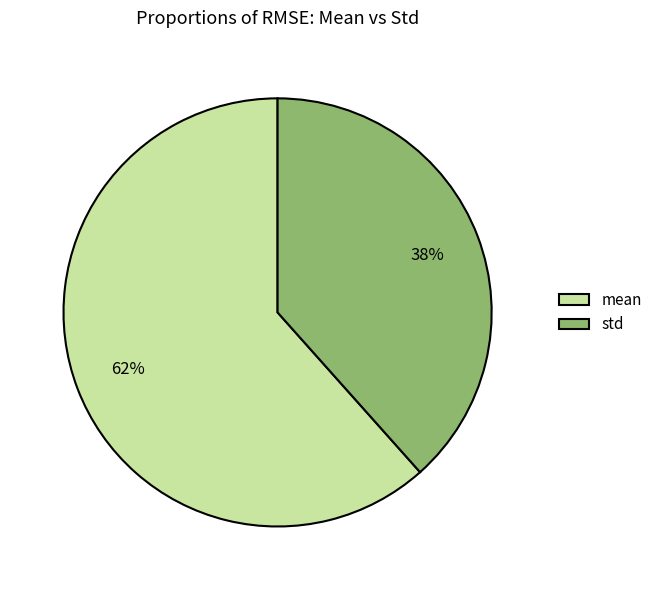

True or false: std accounts for 30% of the total.

False